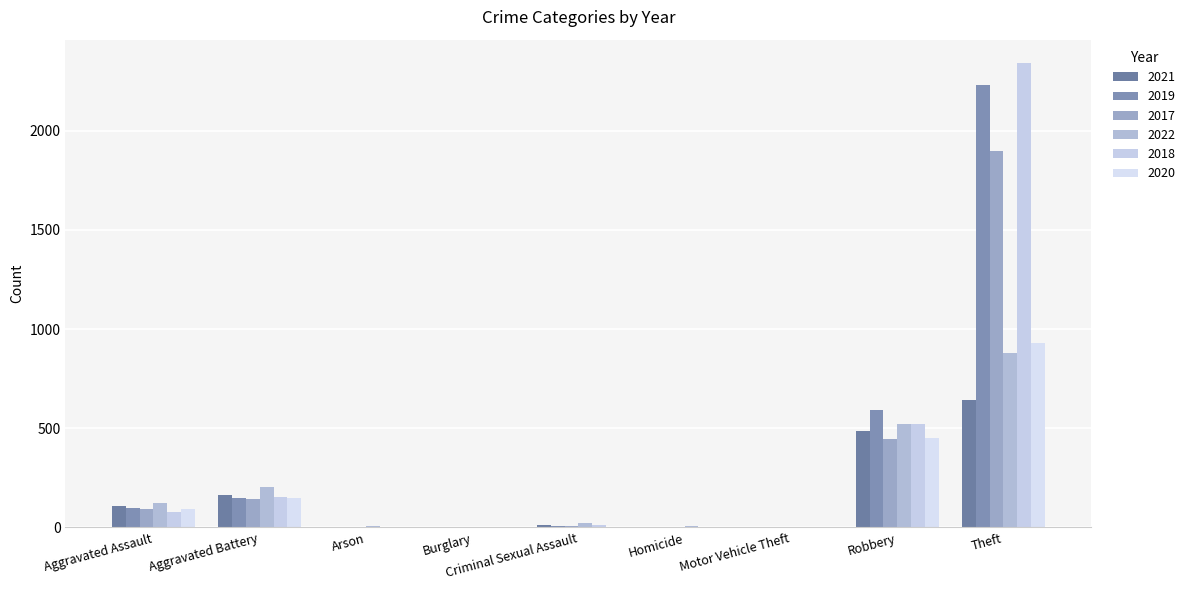

Reading right to left, extract all data points from this chart.

2021: 642	484	2	4	14	1	2	163	110
2019: 2230	591	1	2	8	1	1	148	98
2017: 1896	446	2	1	8	2	0	142	95
2022: 880	520	2	5	23	1	5	202	121
2018: 2341	519	1	1	11	0	1	152	77
2020: 930	450	3	3	3	0	1	150	94